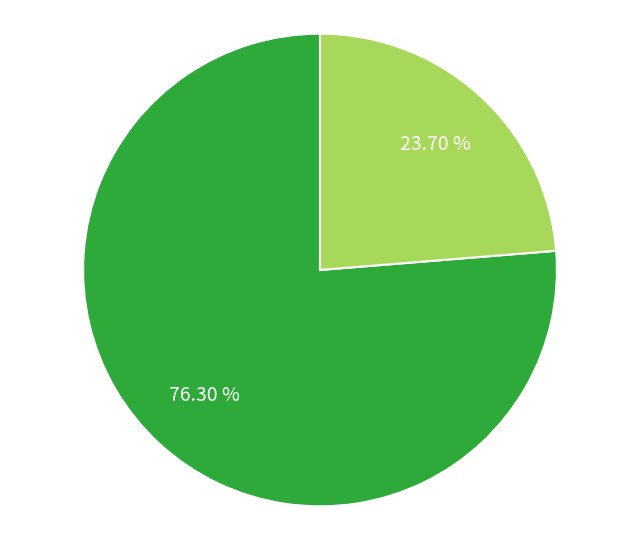

Count the number of slices in the pie.

2